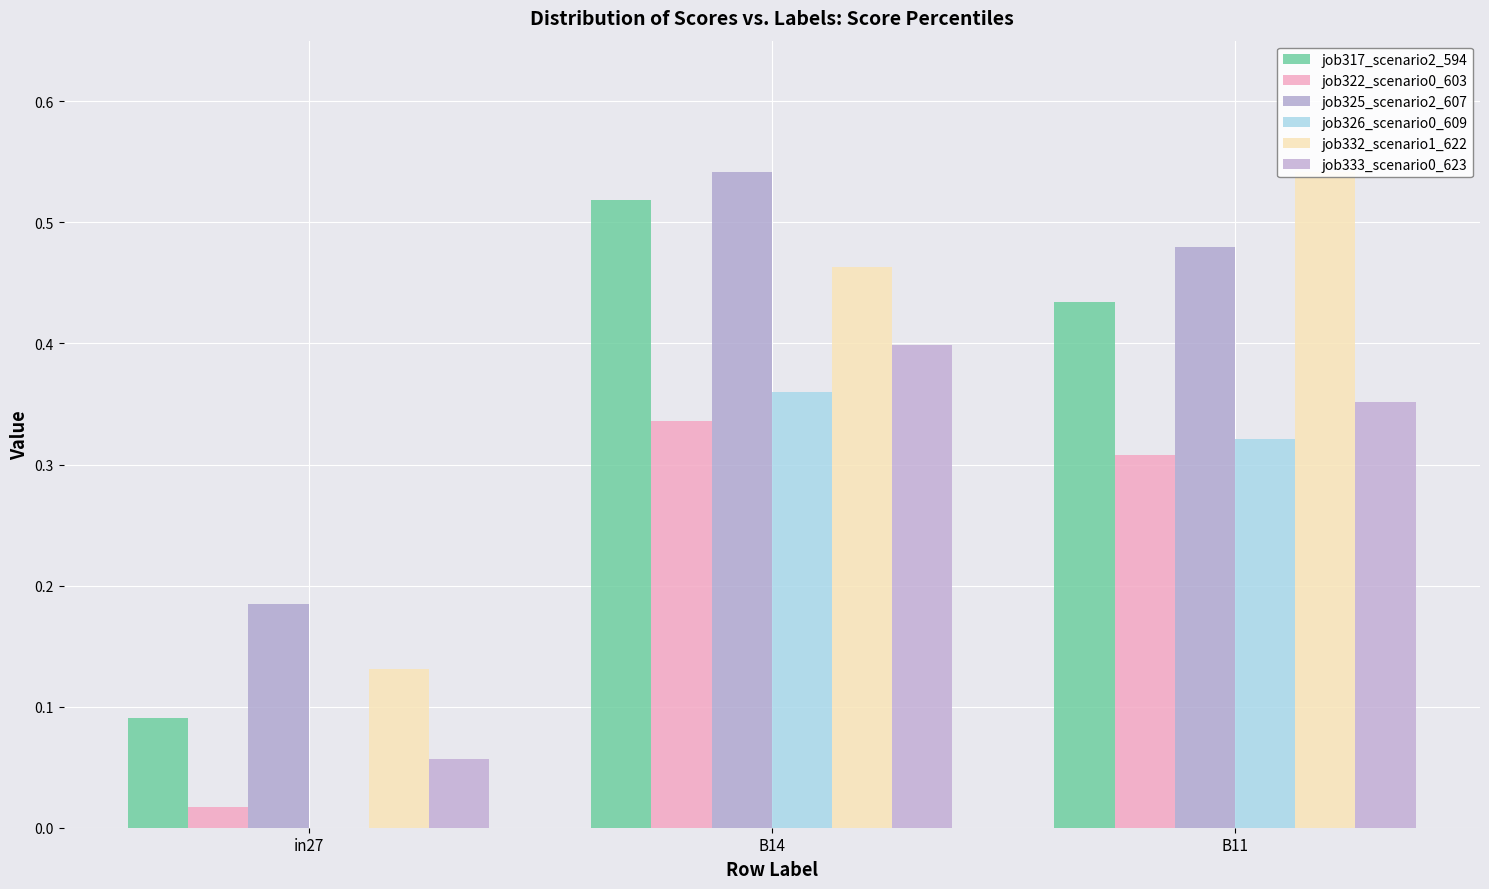

The job322_scenario0_603 series shows 0.5 at B14. True or false?

False